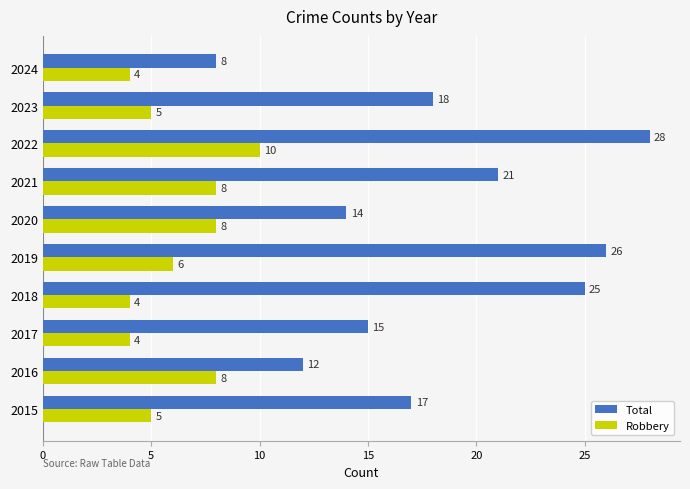

What is the spread (max minus min) of values at 2020?

6